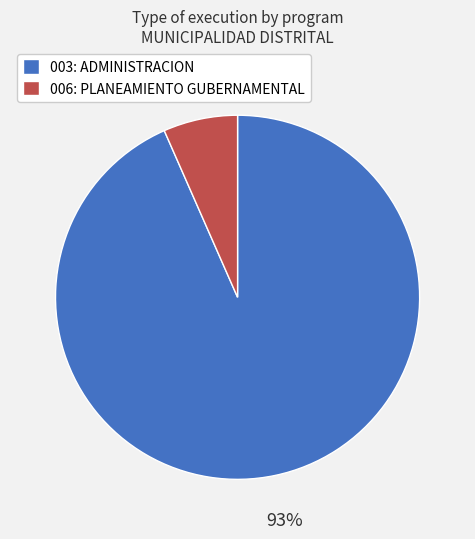

To the nearest percent, what portion does 006: PLANEAMIENTO GUBERNAMENTAL represent?

7%